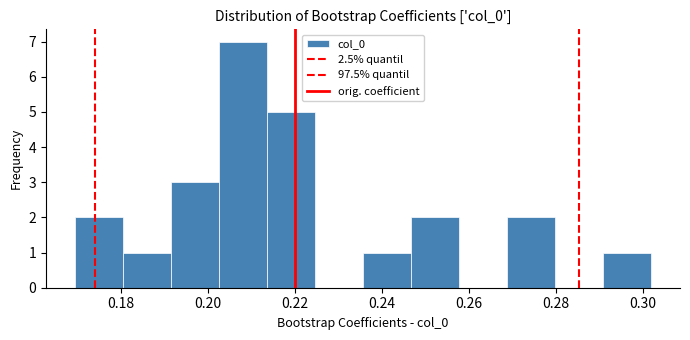

Reading left to right, transcribe this chart: for each bar, give the range it covers on the x-axis and its height. Neither the bar edges nor the heights are printed on the chart, so give them approximately, as read against the axes.

0.170 to 0.180: 2
0.180 to 0.192: 1
0.192 to 0.202: 3
0.202 to 0.214: 7
0.214 to 0.224: 5
0.224 to 0.236: 0
0.236 to 0.246: 1
0.246 to 0.258: 2
0.258 to 0.268: 0
0.268 to 0.280: 2
0.280 to 0.290: 0
0.290 to 0.302: 1